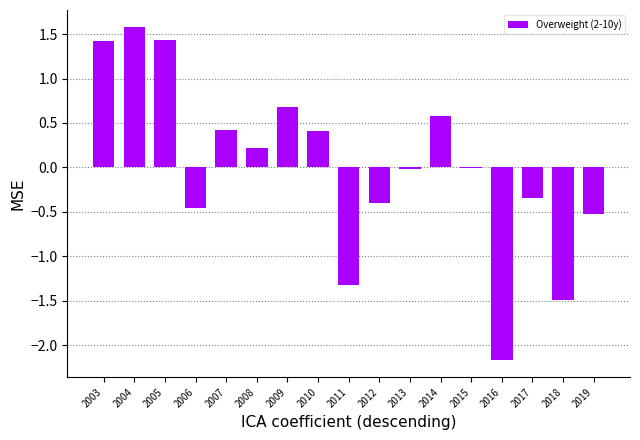

What is the approximate value at 2014?

0.6